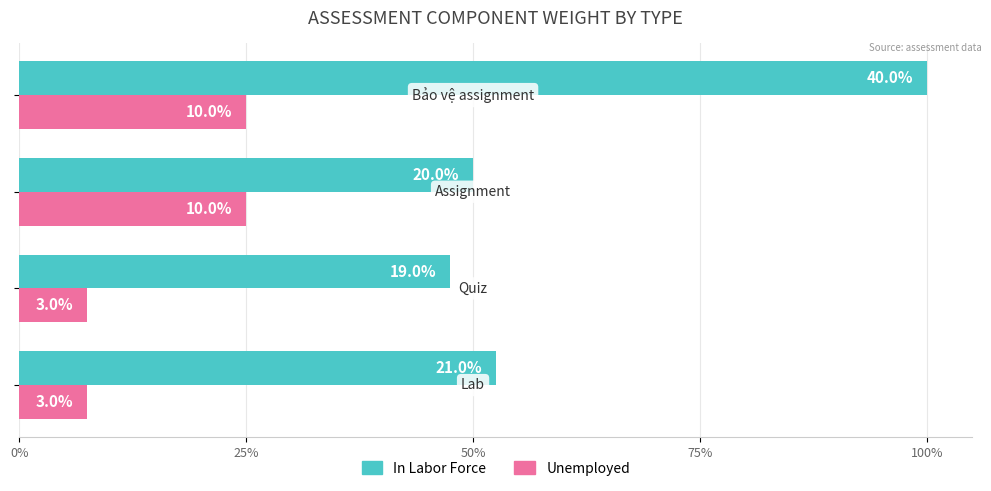

What are all the series names shown in the legend?

In Labor Force, Unemployed